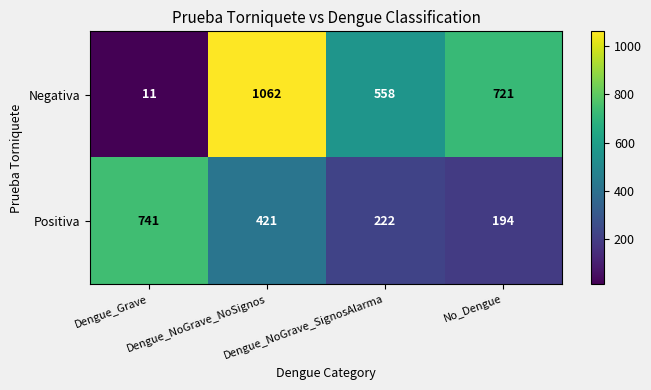

Which series has the largest total across all categories?

Negativa